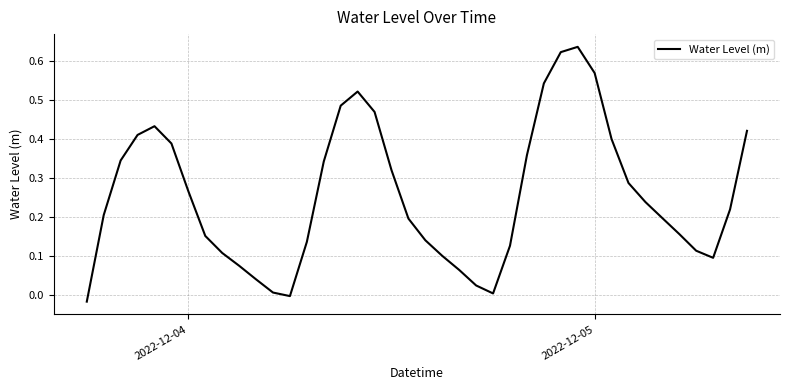

What is the difference between the maximum and minimum values?

0.7